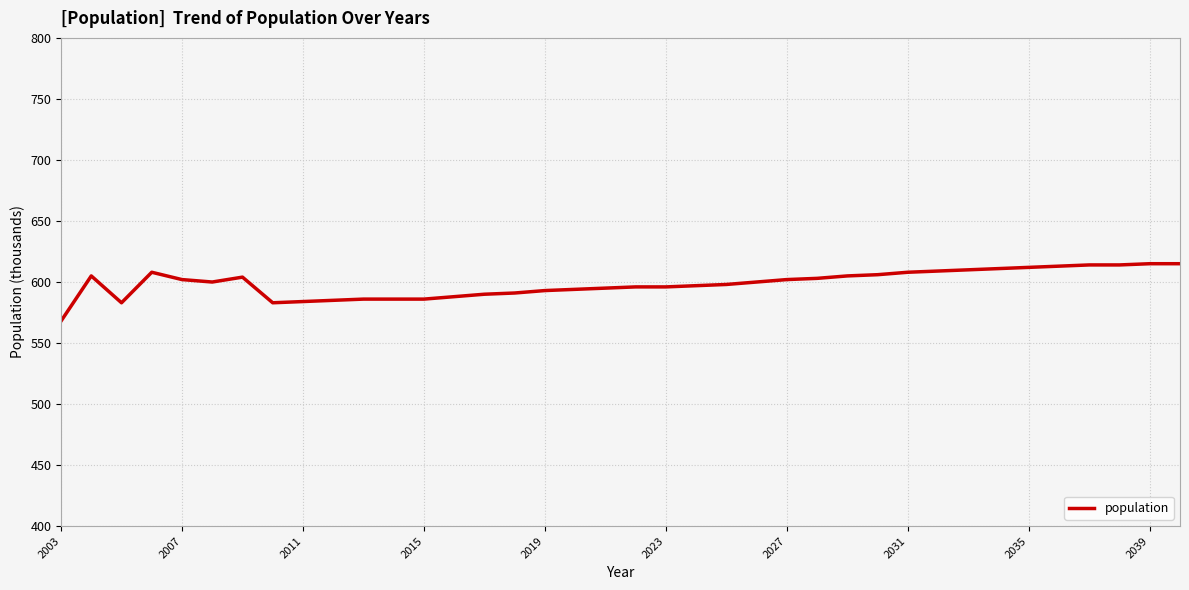

What is the minimum value shown in the chart?

568